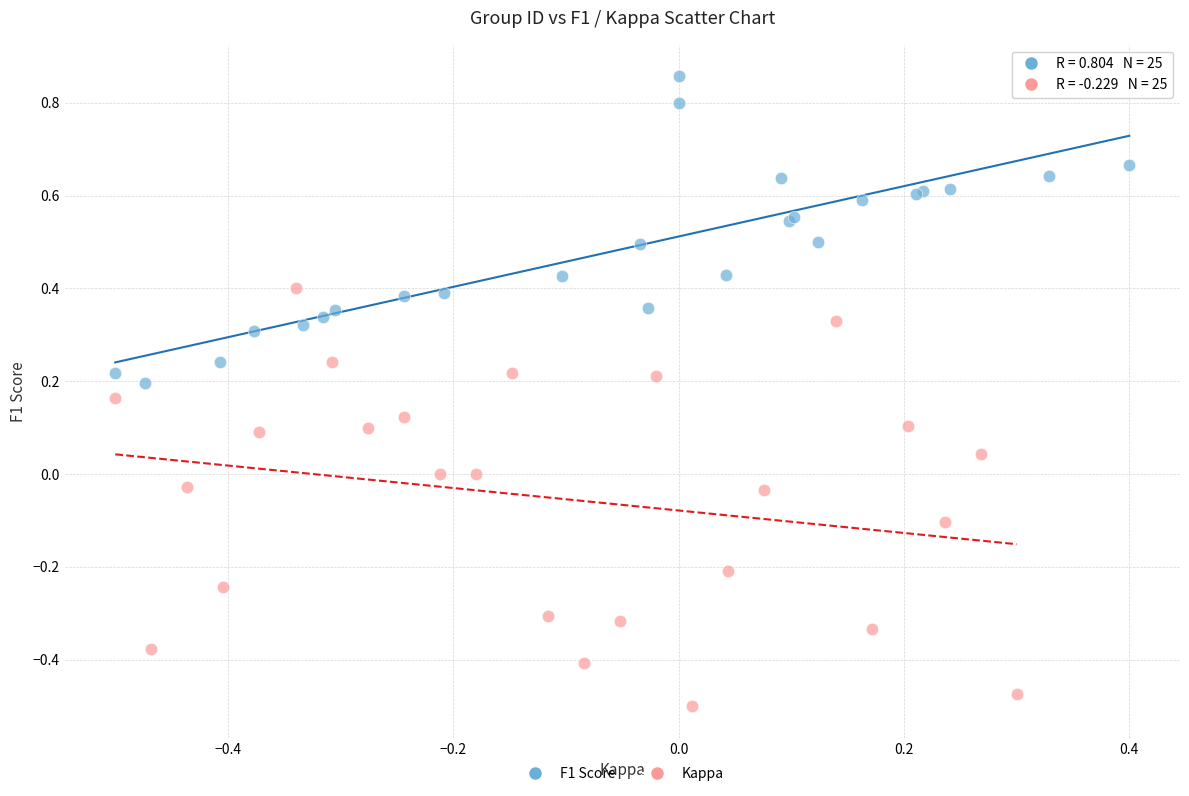

Which series has the largest Y range (max minus min)?

Kappa